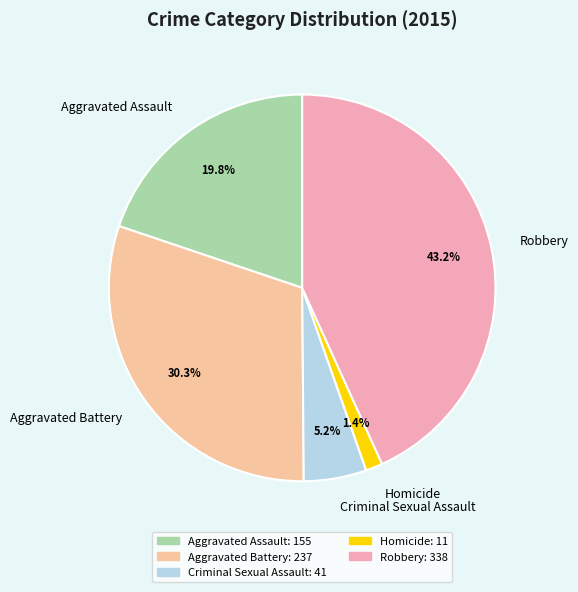

Rank the categories by value from lowest to highest.

Homicide, Criminal Sexual Assault, Aggravated Assault, Aggravated Battery, Robbery